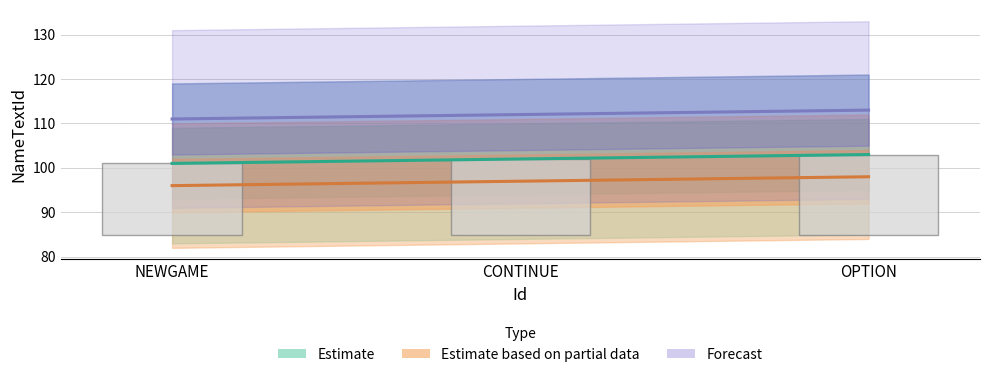

List the labels in order of value, smallest first.

NEWGAME, CONTINUE, OPTION